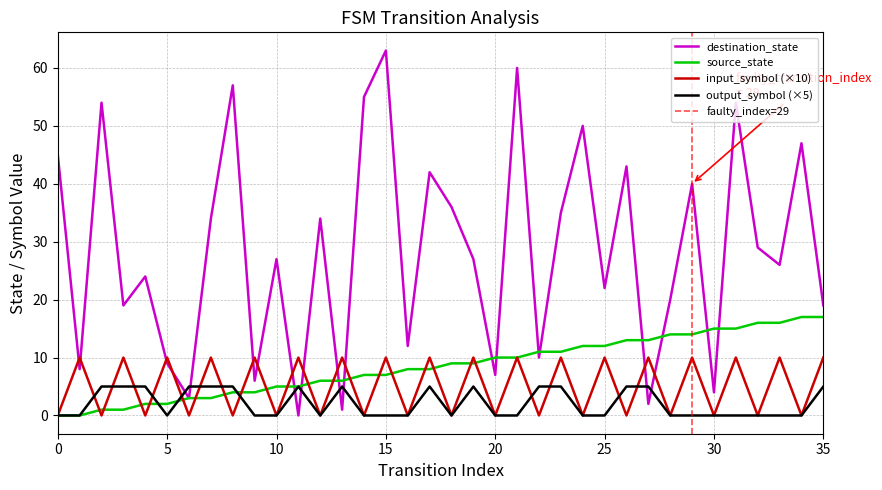

Reading left to right, extract all data points from this chart.

source_state: 0	0	1	1	2	2	3	3	4	4	5	5	6	6	7	7	8	8	9	9	10	10	11	11	12	12	13	13	14	14	15	15	16	16	17	17
destination_state: 45	8	54	19	24	9	3	34	57	6	27	0	34	1	55	63	12	42	36	27	7	60	10	35	50	22	43	2	20	40	4	54	29	26	47	19
input_symbol_encoded: 0	10	0	10	0	10	0	10	0	10	0	10	0	10	0	10	0	10	0	10	0	10	0	10	0	10	0	10	0	10	0	10	0	10	0	10
output_symbol: 0	0	5	5	5	0	5	5	5	0	0	5	0	5	0	0	0	5	0	5	0	0	5	5	0	0	5	5	0	0	0	0	0	0	0	5